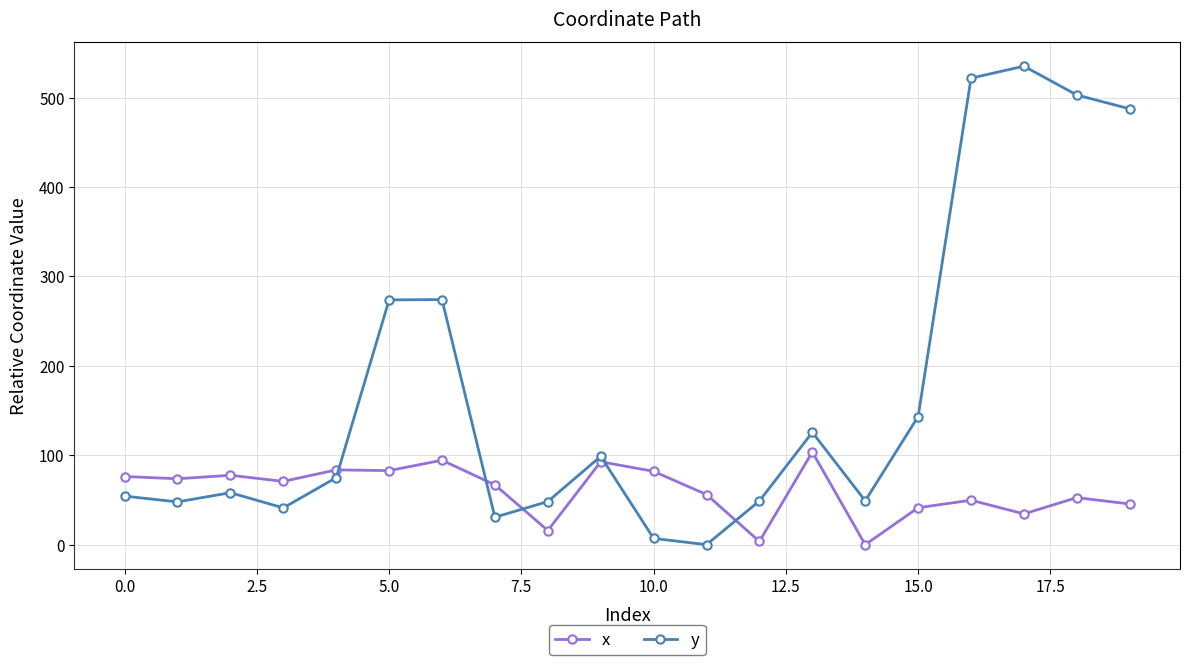

List the series in order of their overall mean, highest first.

y, x